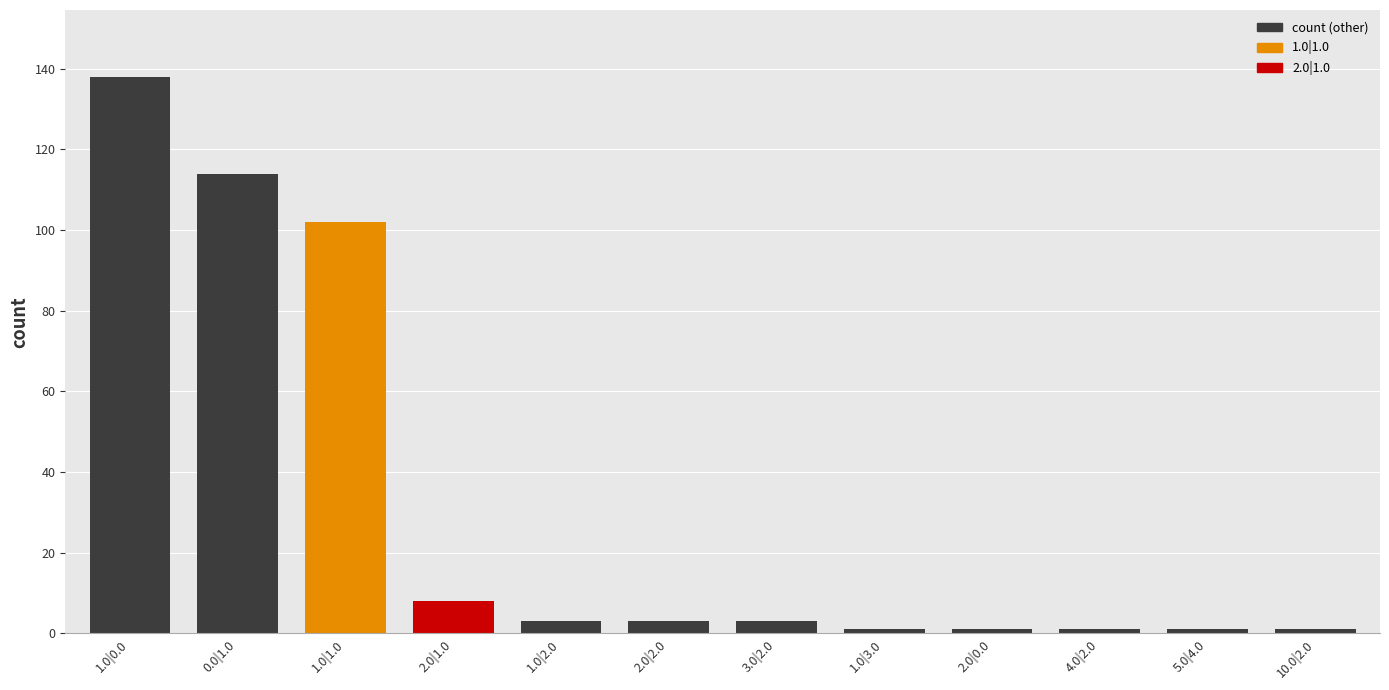

What is the difference between the second highest and second lowest values?

113